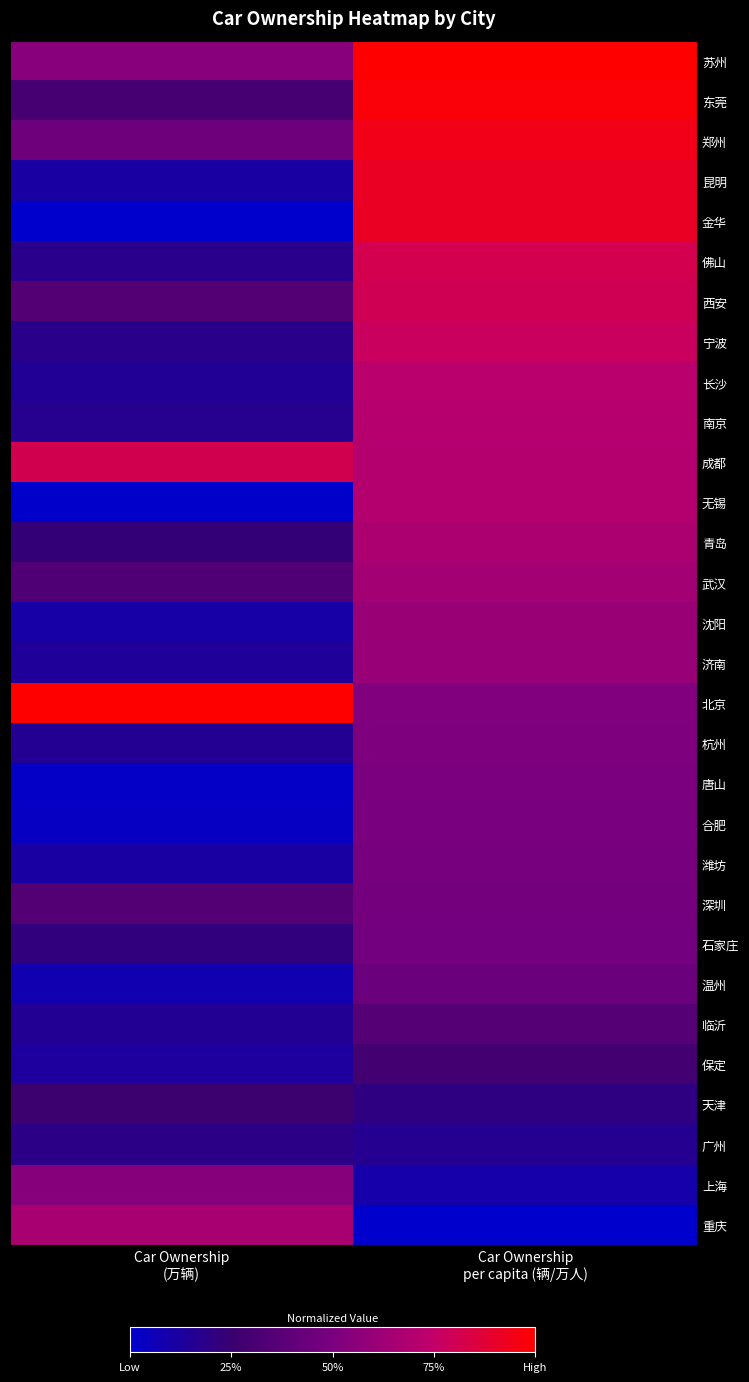

Between Car Ownership
(万辆) and Car Ownership
per capita (辆/万人), which is larger?

Car Ownership
per capita (辆/万人)